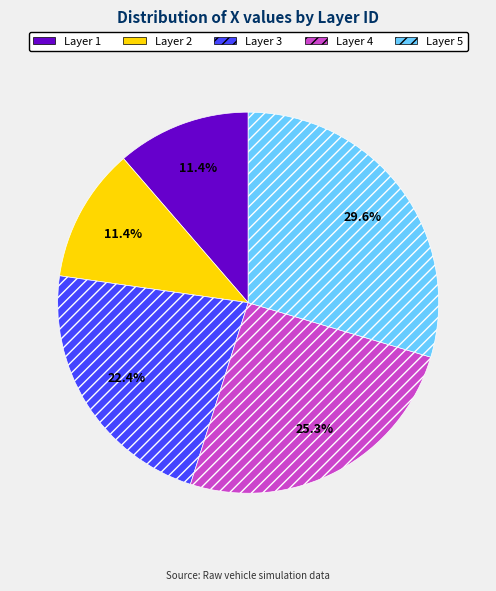

To the nearest percent, what is the average slice percentage?

20%